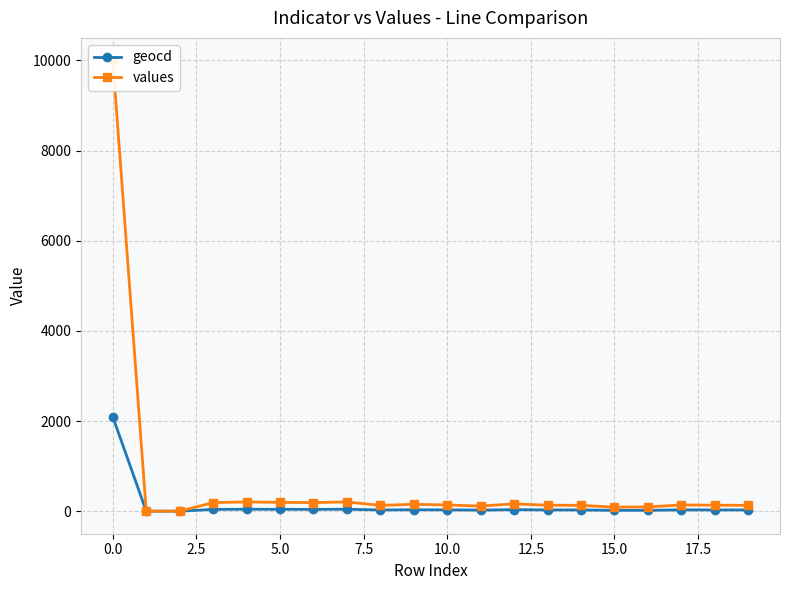

True or false: geocd and values intersect in this chart.

False